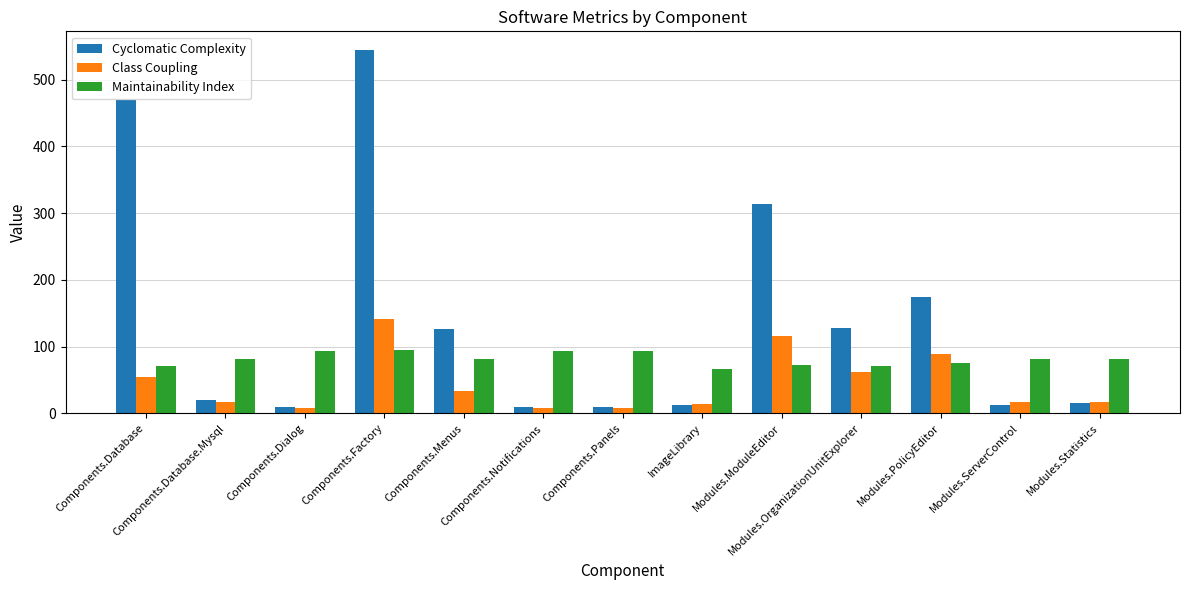

What is the value of the Cyclomatic Complexity bar at the 4th from the left?

545